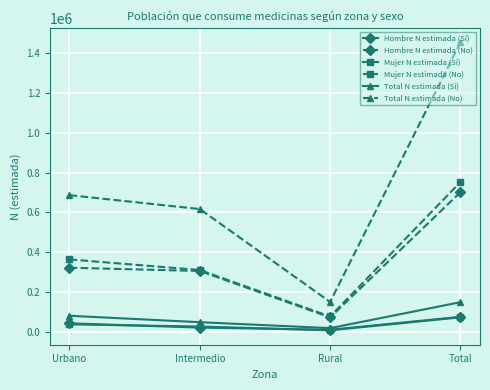

Which series changed the most between Intermedio and Rural?

Total N estimada (No)